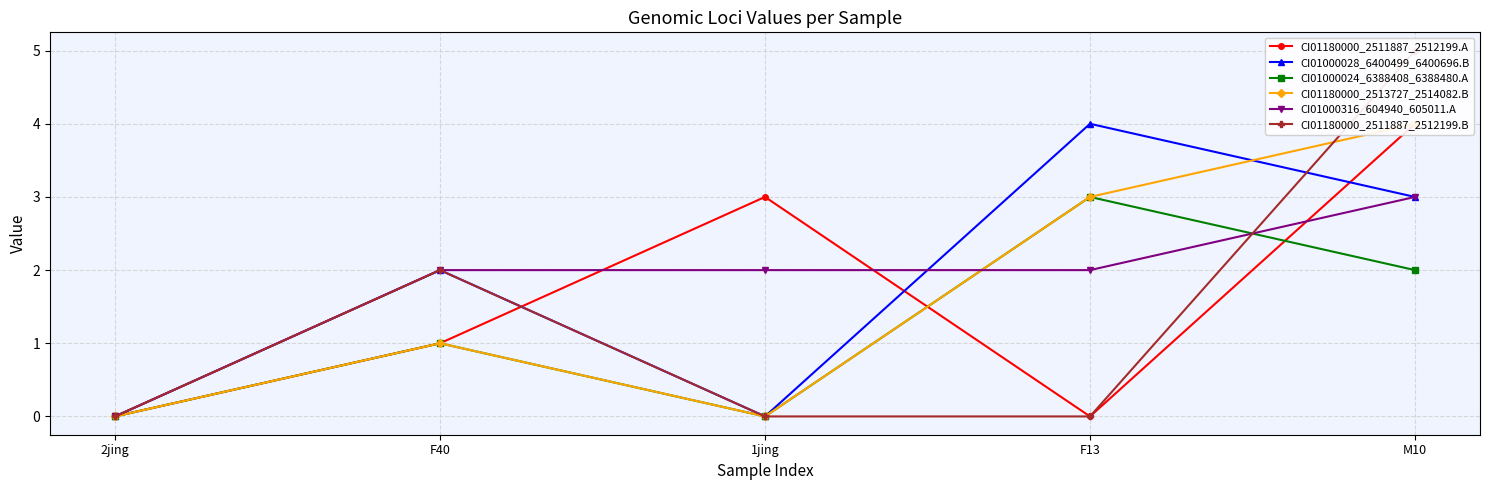

What is the sum of the CI01180000_2511887_2512199.A values at F13 and 1jing?

3